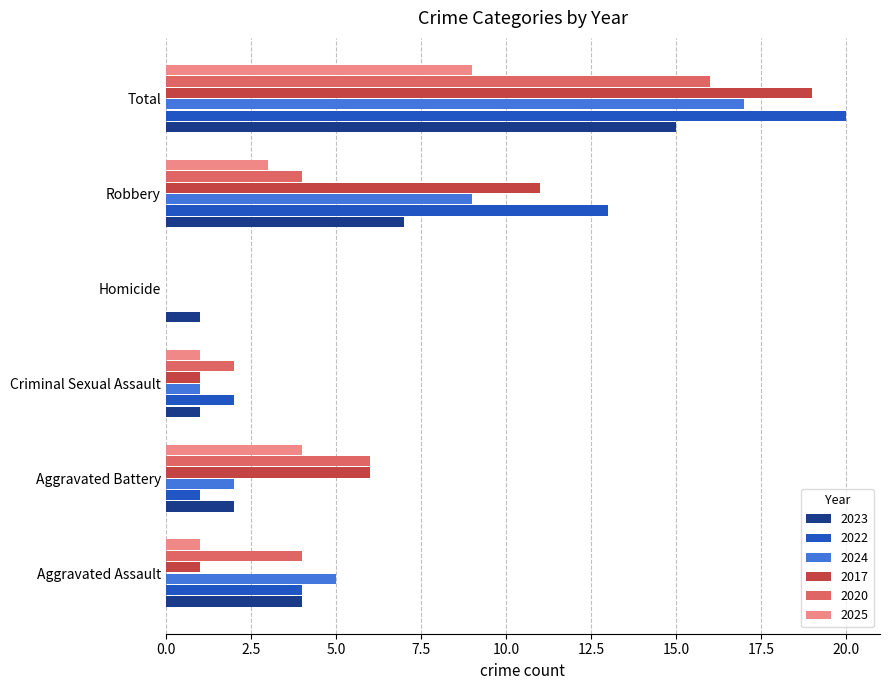

What is the sum of all 2024 values?

34